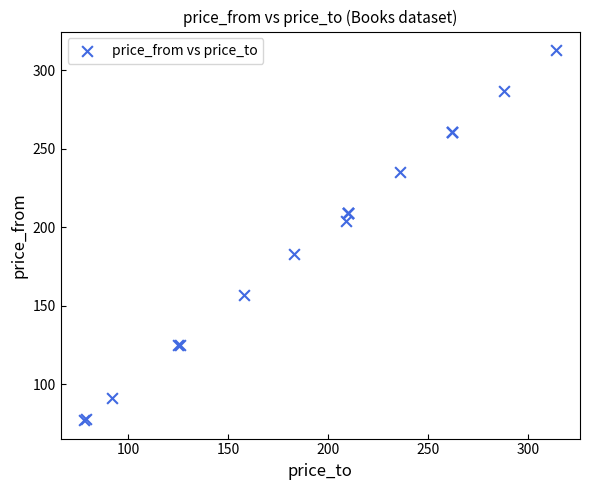

What Y value in the scatter plot is closest to 195?

204